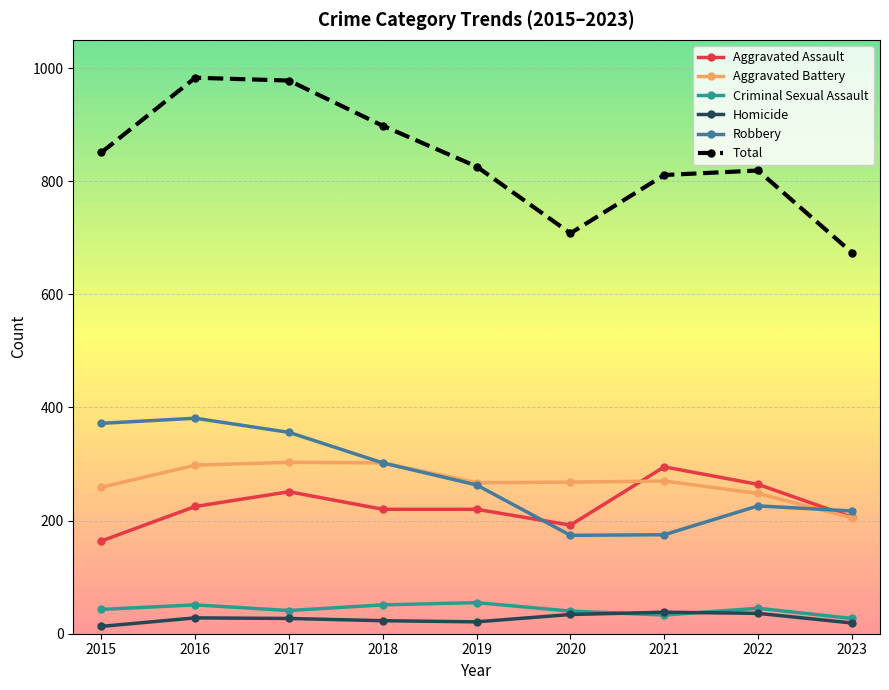

True or false: Robbery and Criminal Sexual Assault cross at least once.

False